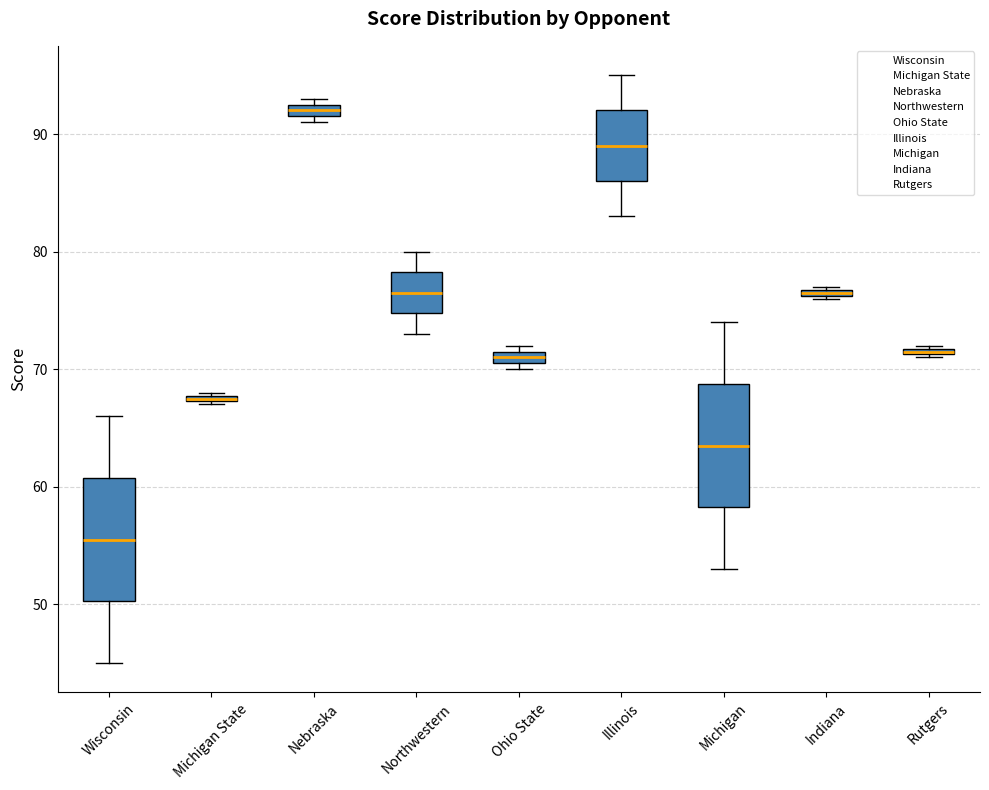

Which box's median line is the lowest?

Wisconsin